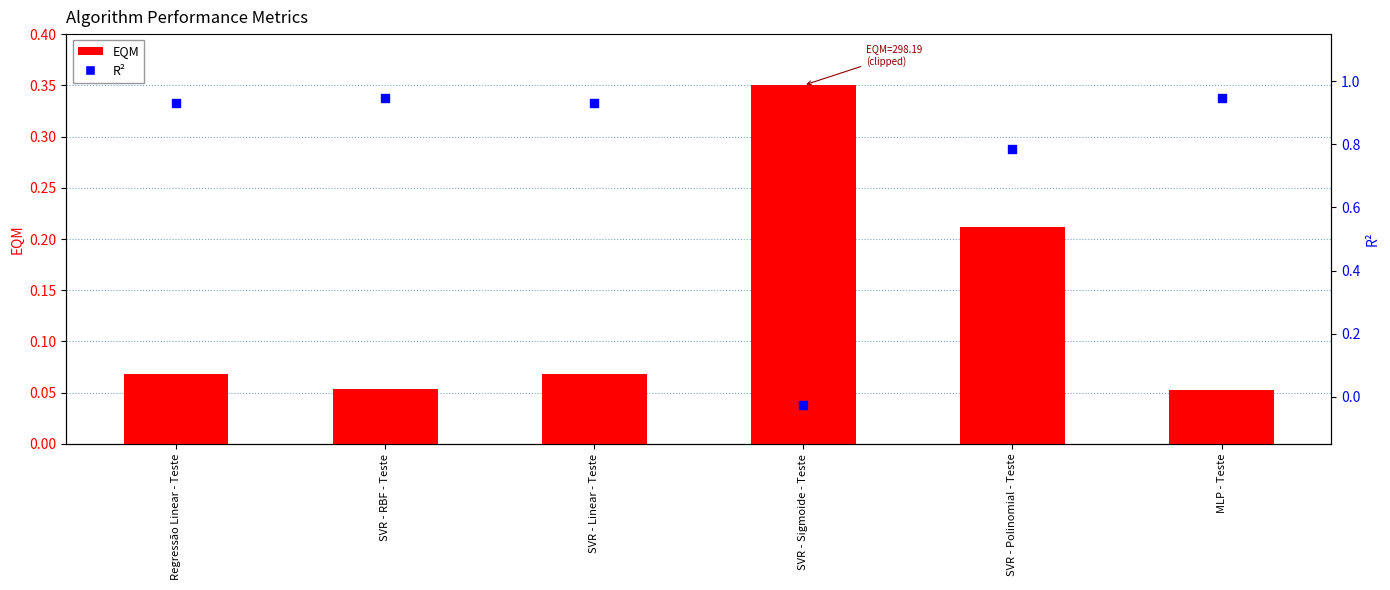

Is the value of EQM at Regressão Linear - Teste greater than the value of R2 at MLP - Teste?

No